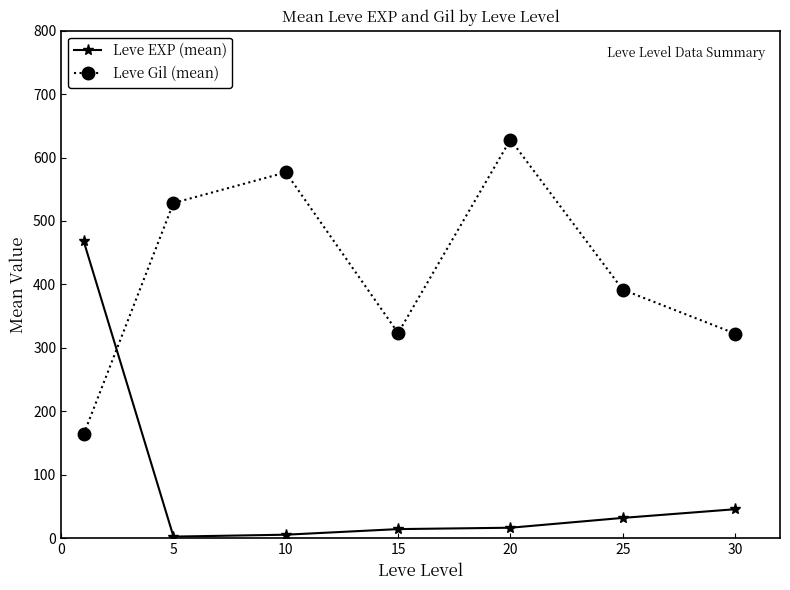

True or false: Leve Gil (mean) has more than 2 points higher than both neighbors.

False